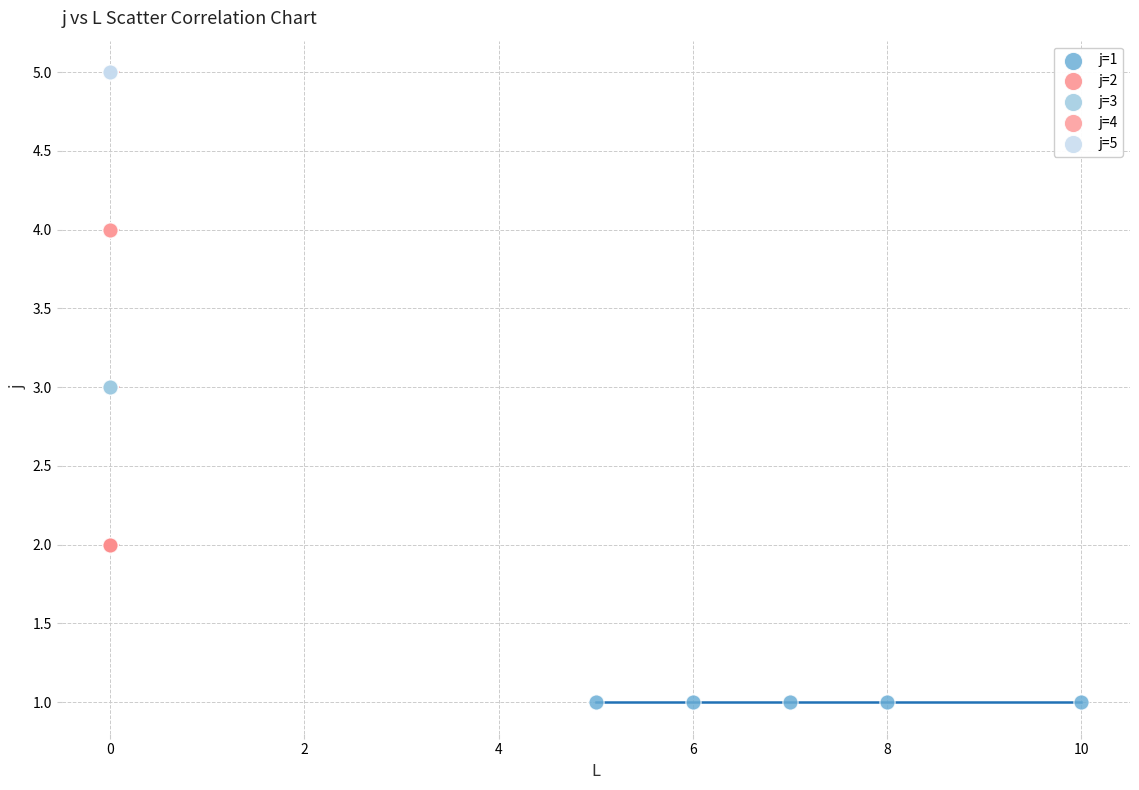

Which series contains the lowest Y value?

j=1